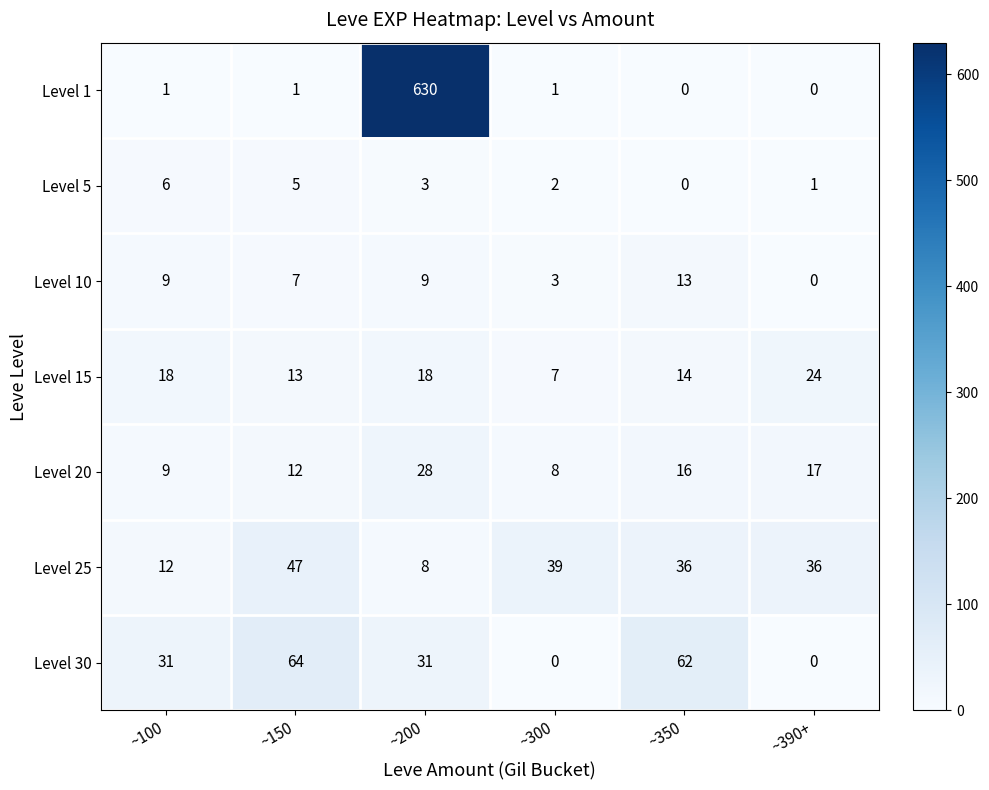

What is the average value of the Level 20 series?

15